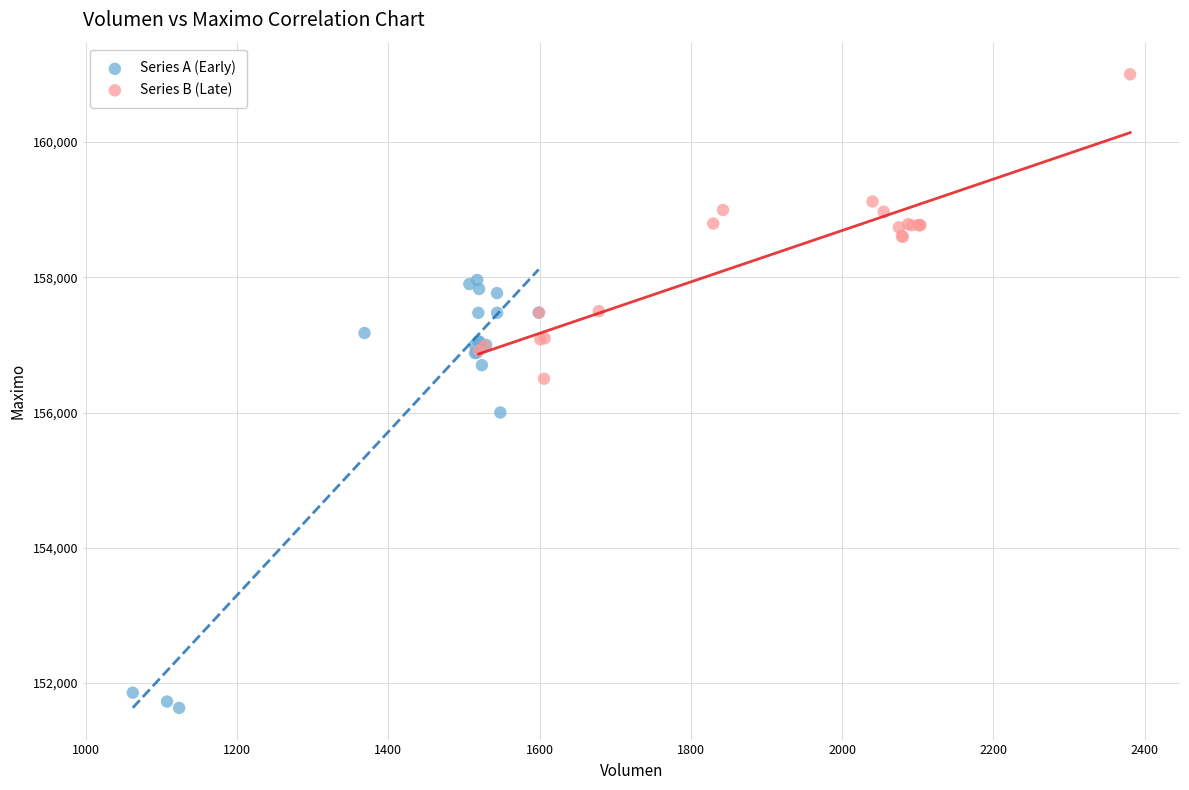

Which series has the largest Y range (max minus min)?

Series A (Early)